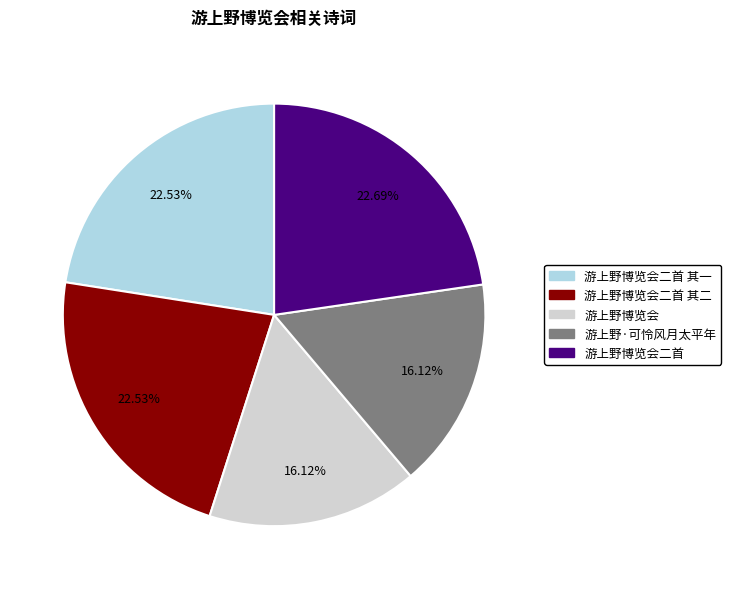

Is there a majority slice in this chart?

No